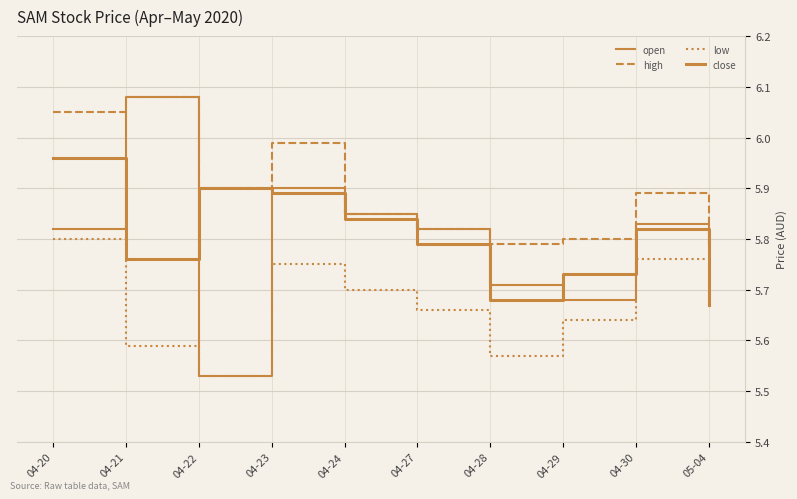

How many lines are shown in the chart?

4